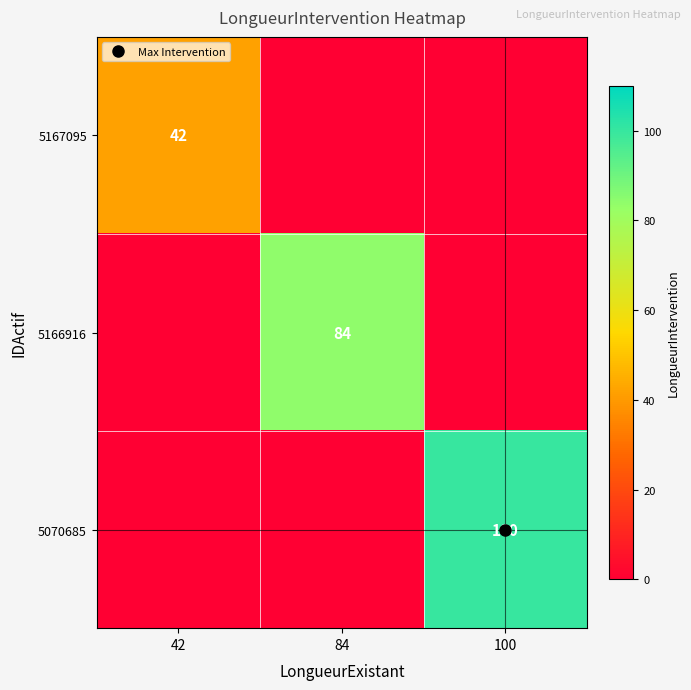

At which label does 5167095 reach its peak?

42